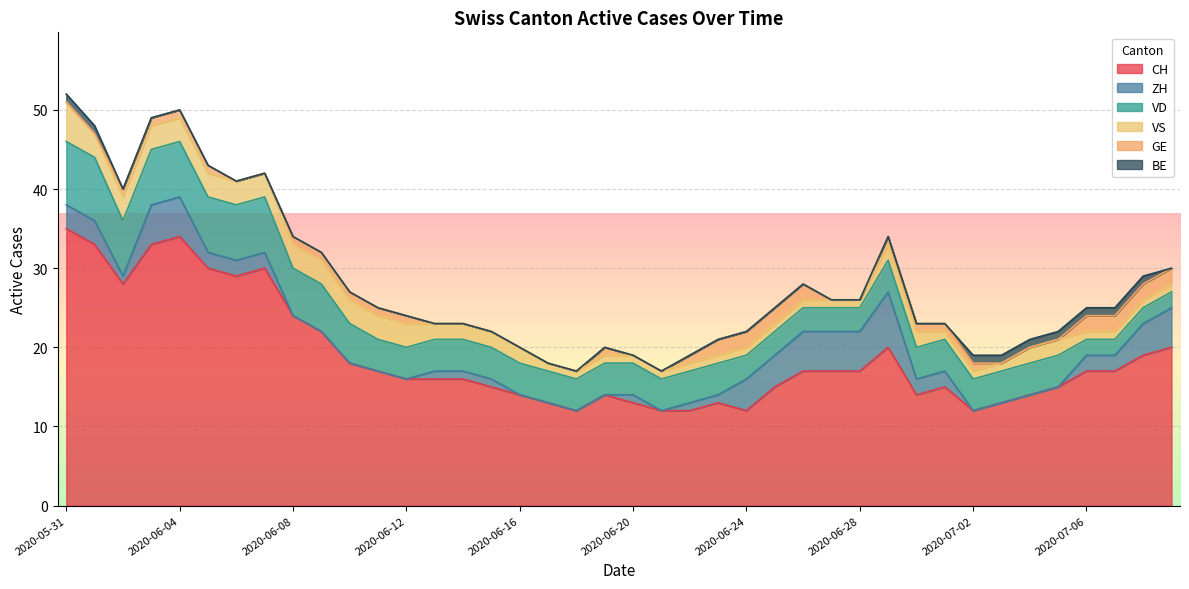

At which label does CH reach its peak?

2020-05-31